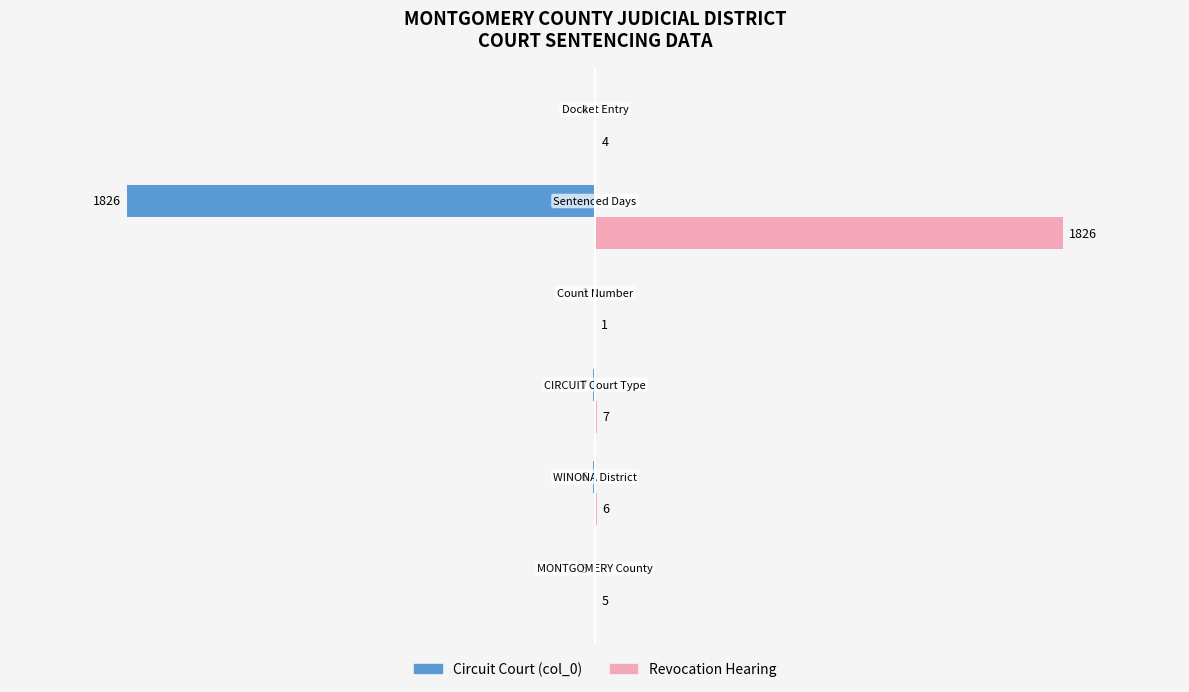

Does the chart contain any negative values?

Yes